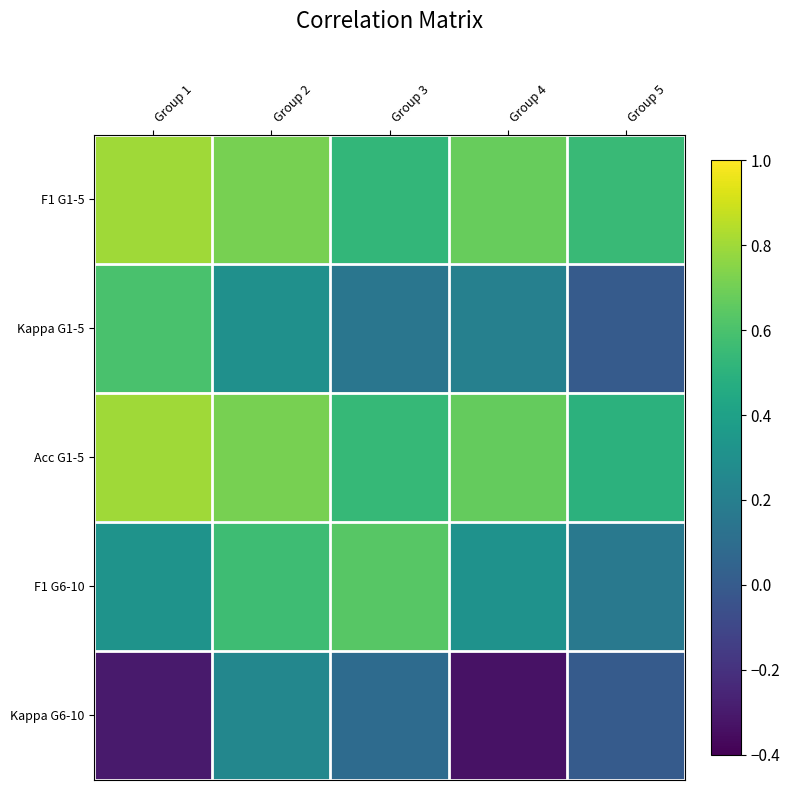

At Group 3, list the series in order from smallest to largest.

Kappa G6-10, Kappa G1-5, F1 G1-5, Acc G1-5, F1 G6-10